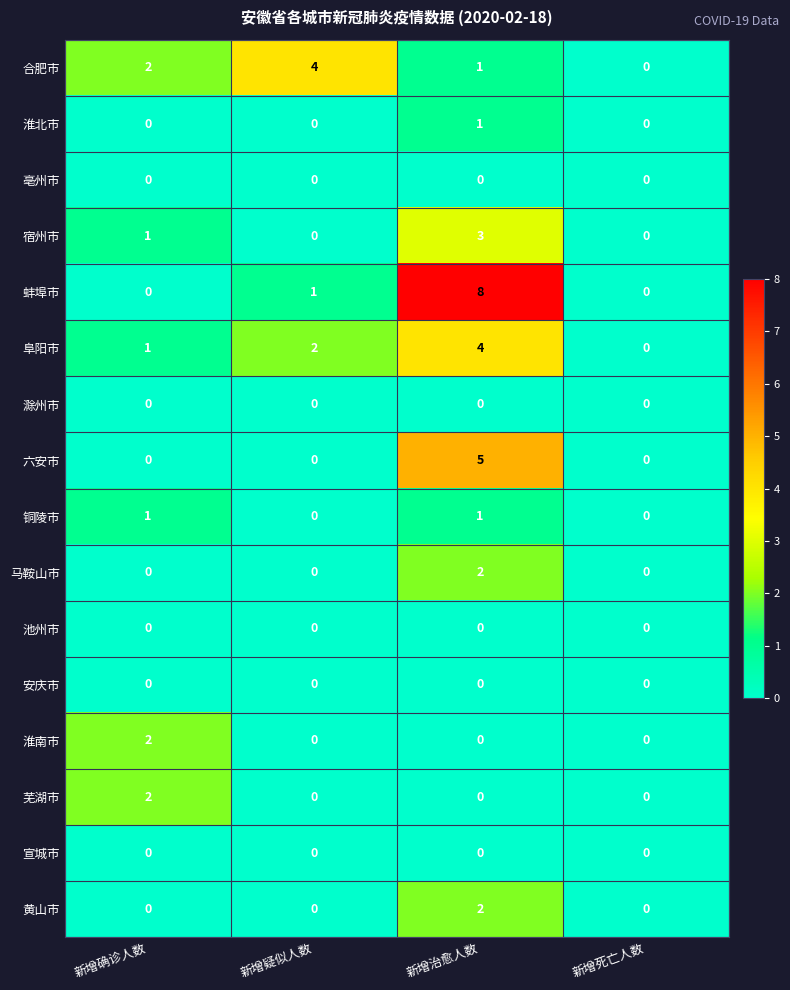

Which series has the largest total across all categories?

蚌埠市